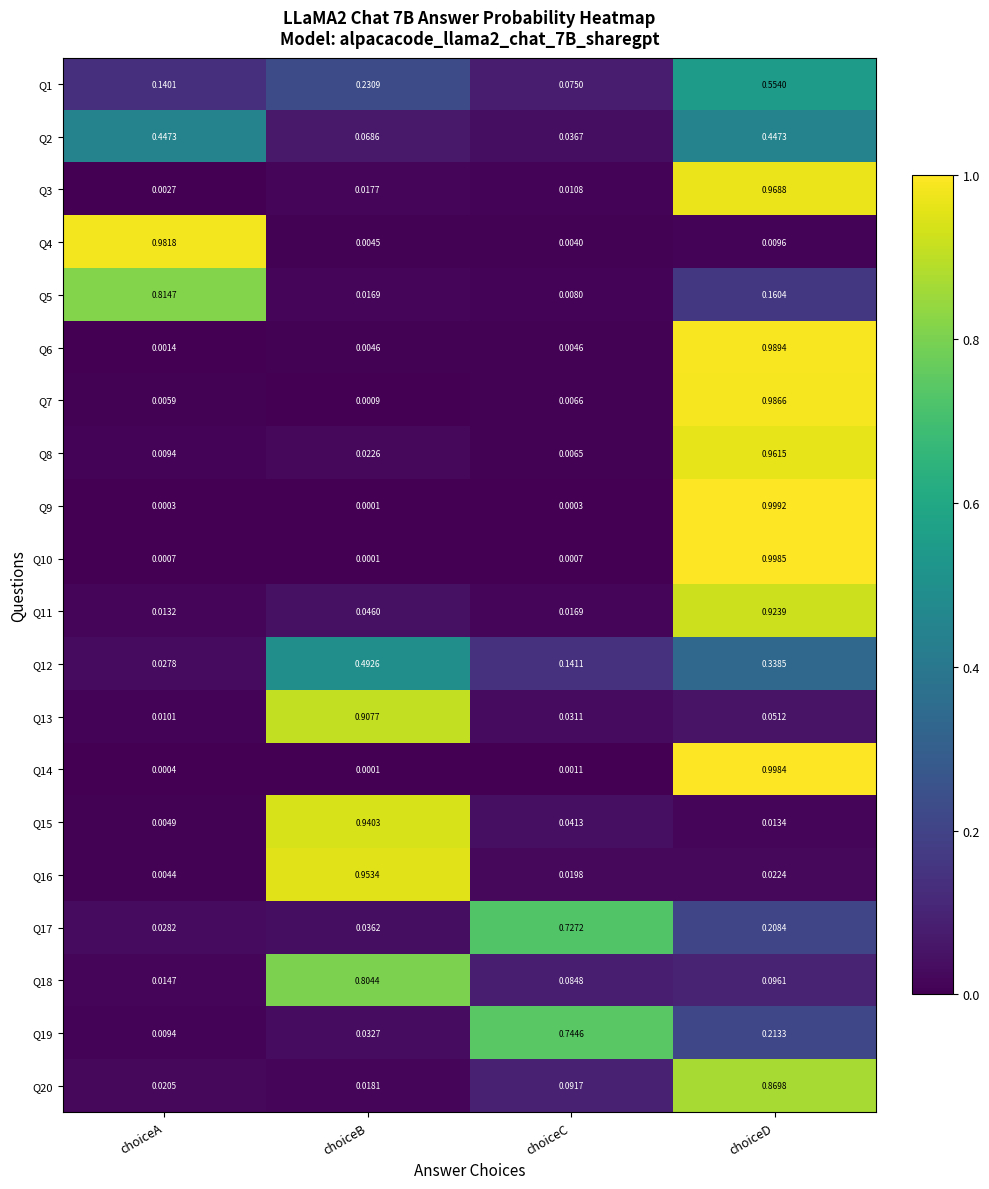

Rank the categories by Q1 value from lowest to highest.

choiceC, choiceA, choiceB, choiceD